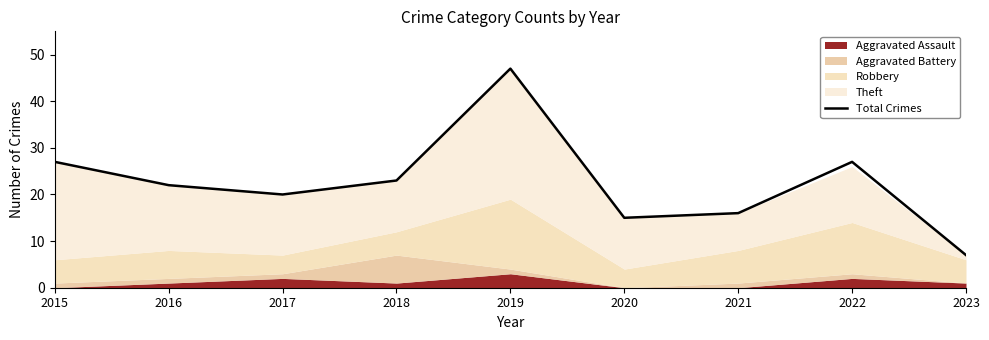

Reading right to left, what are all the values shown in this chart?

7	27	16	15	47	23	20	22	27